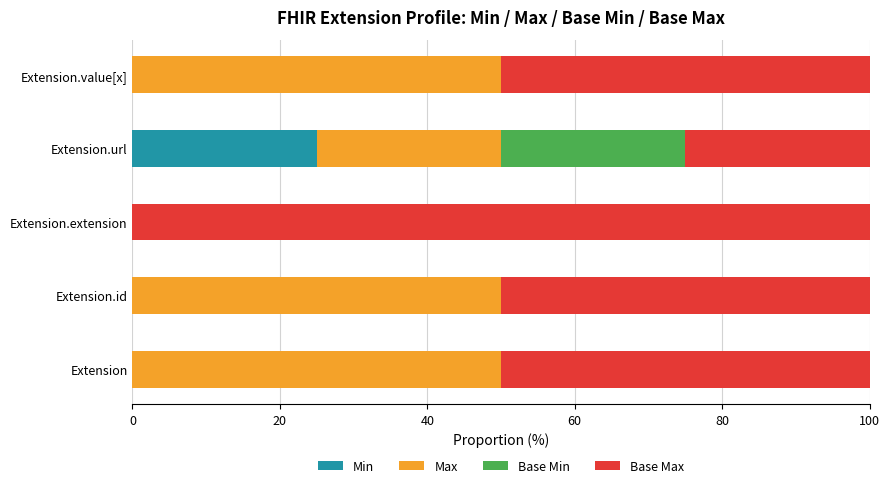

What is the sum of all Min values?

25